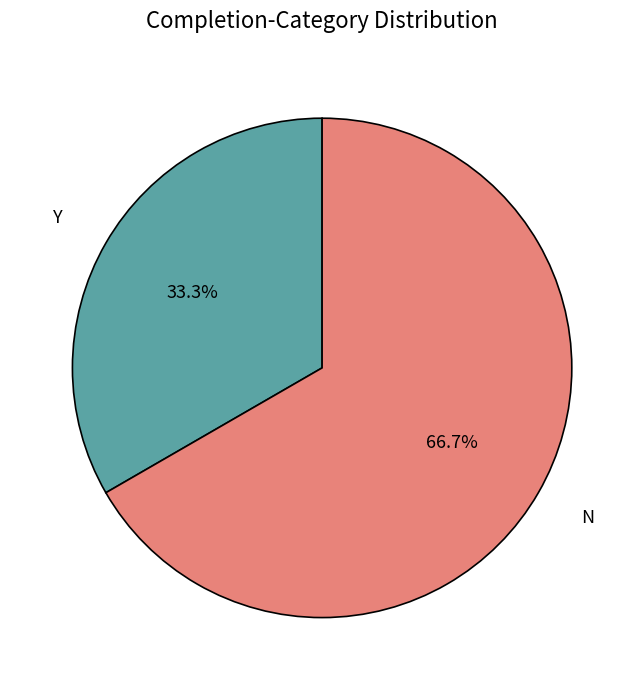

To the nearest percent, what is the average slice percentage?

50%